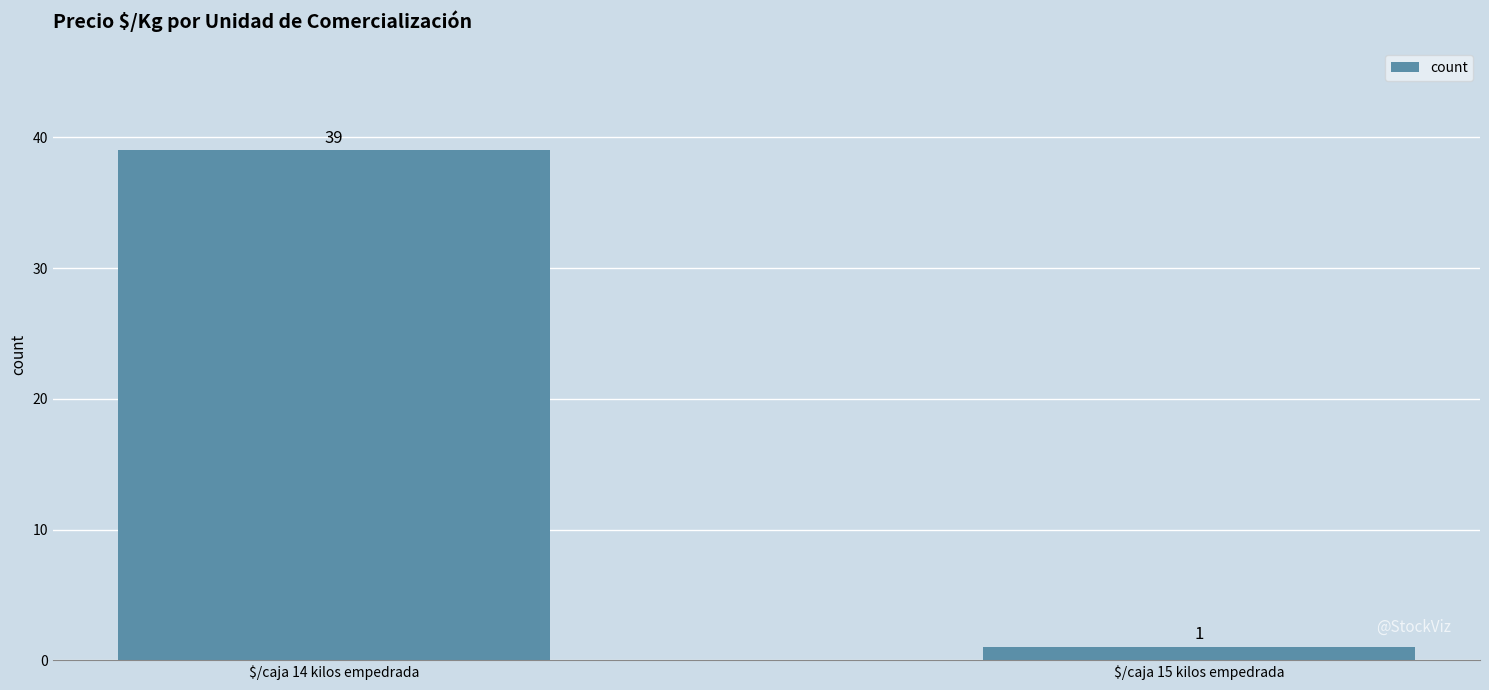

How many bars are there in total?

2